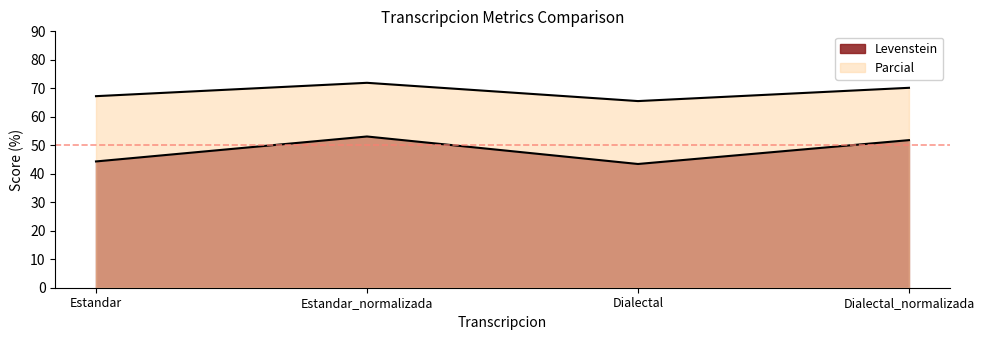

Count the number of categories in the chart.

4